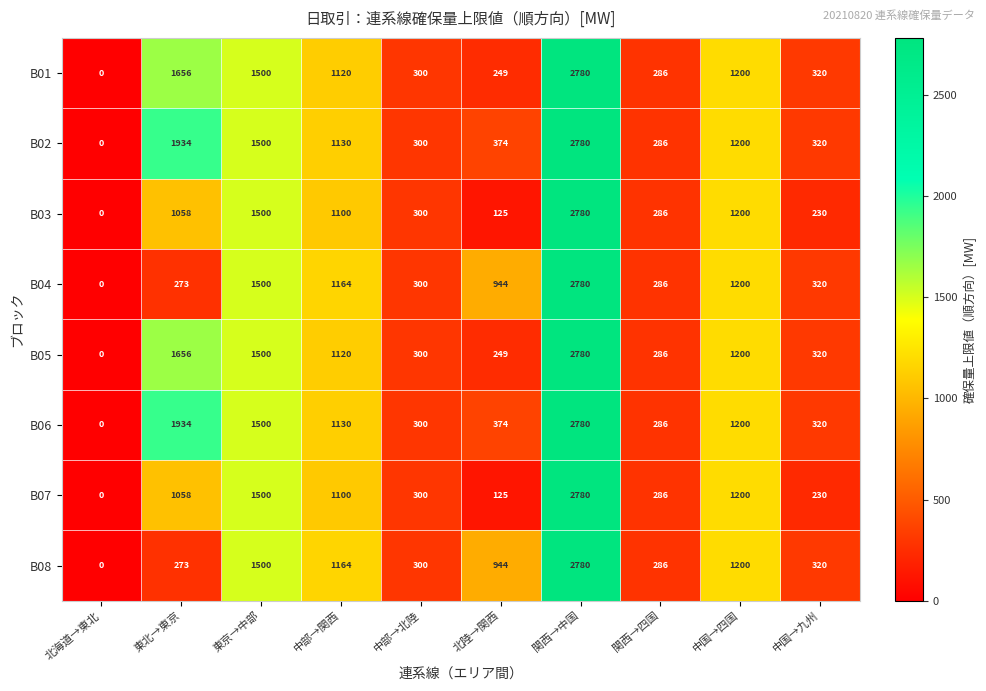

At how many categories does at least one series exceed 10?

9